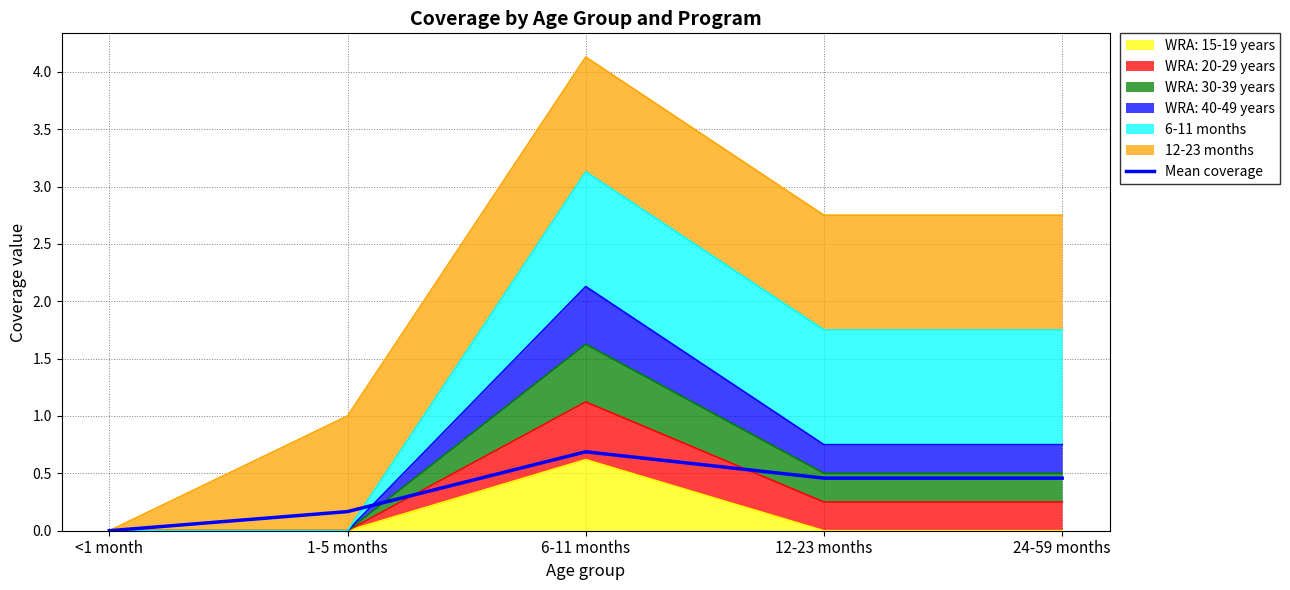

Is it true that the value at <1 month is 0.0?

True